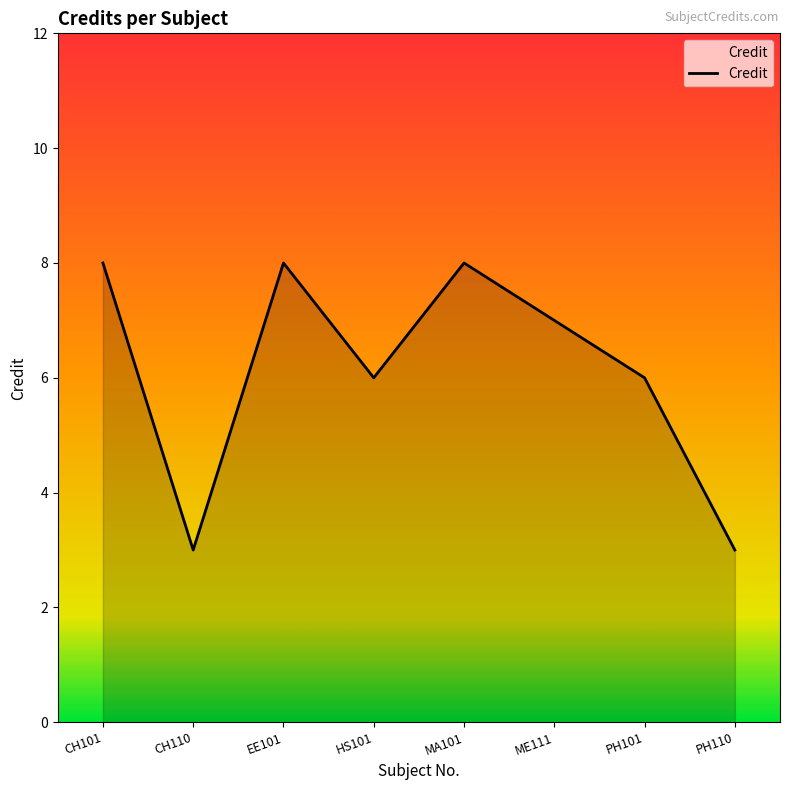

What is the greatest value displayed?

8